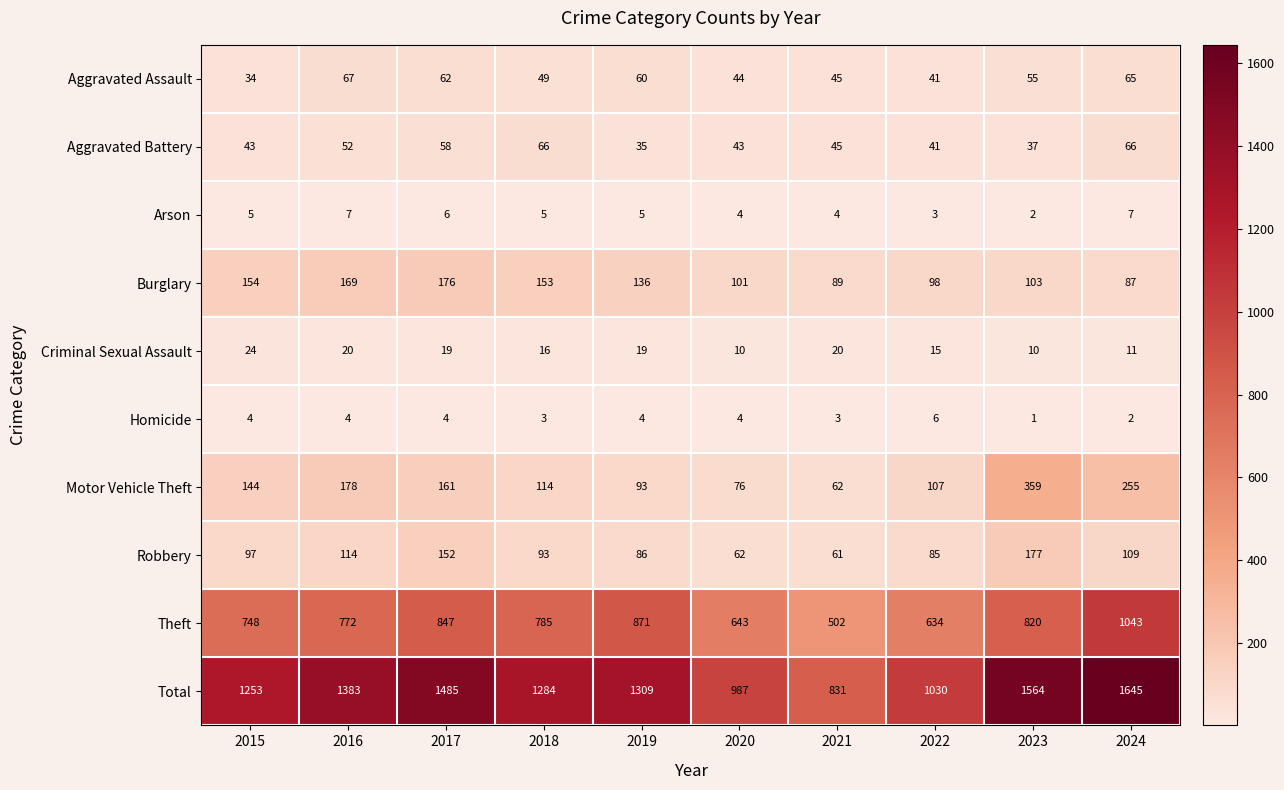

At which category does the chart reach its peak across all series?

2024